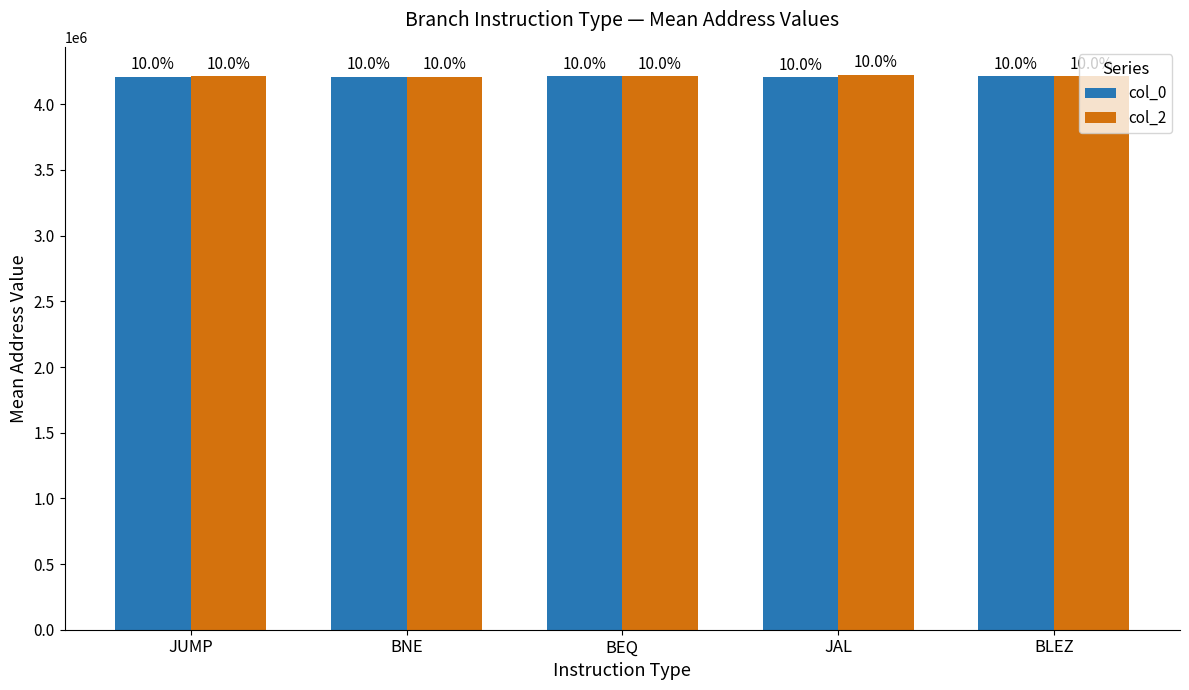

Reading left to right, transcribe all the data shown in this chart.

col_0: 4211413.3	4210260.0	4213886.5	4205504.0	4215408.0
col_2: 4214394.7	4210329.5	4214048.0	4226097.8	4215496.0